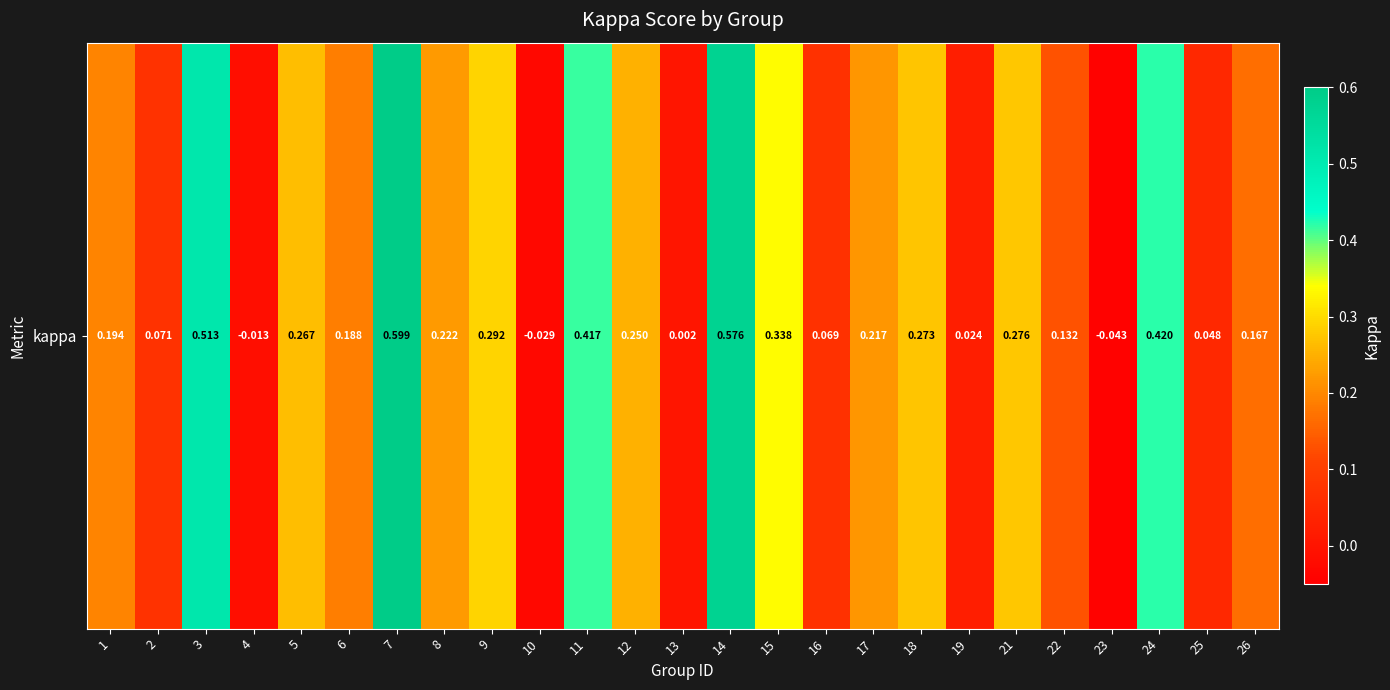

At which category does the chart reach its minimum across all series?

23